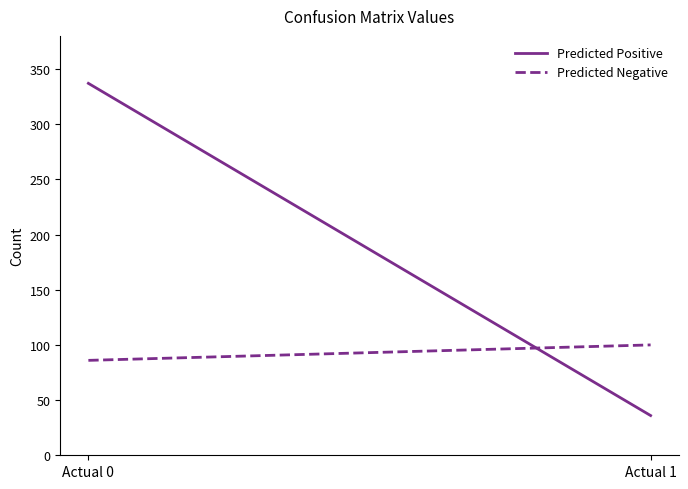

How many values in the Predicted Positive series are below 337?

1